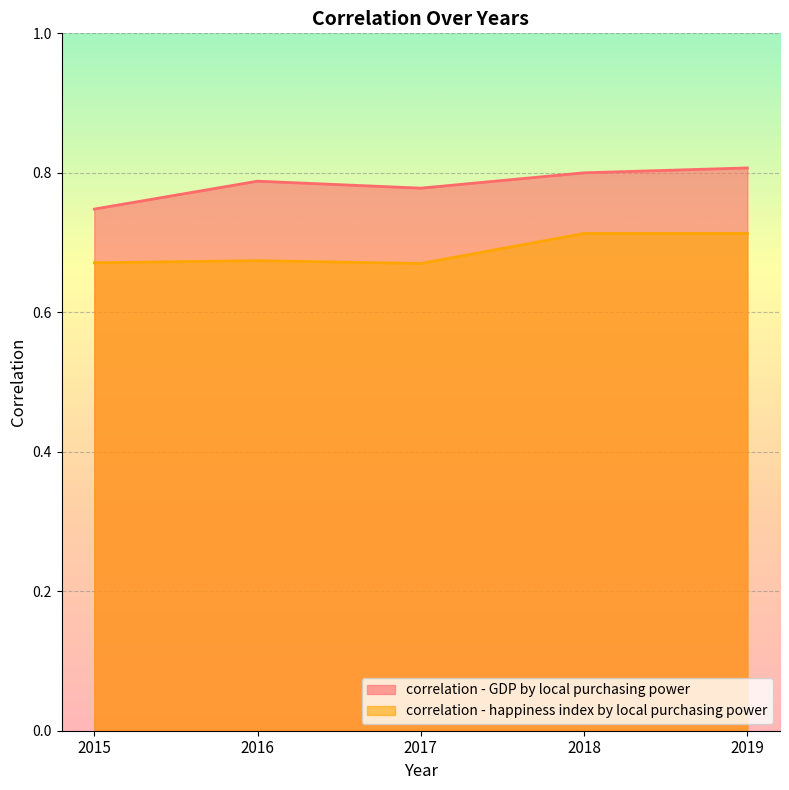

At which category does the chart reach its minimum across all series?

2017